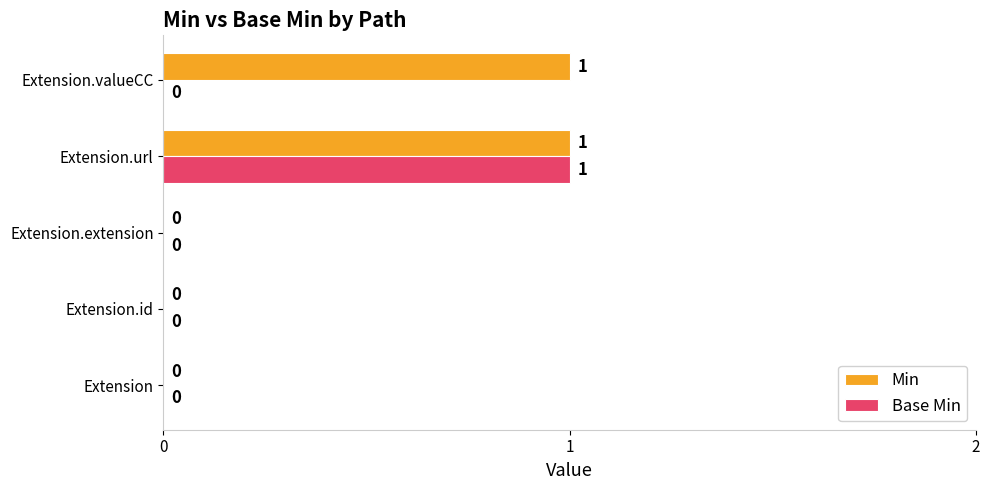

Is it true that Base Min equals 0 at Extension.url?

False